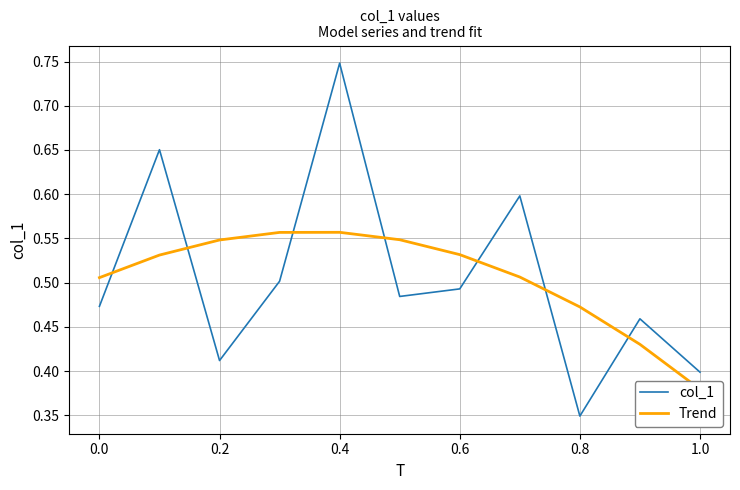

At which label does col_1 reach its minimum?

0.8